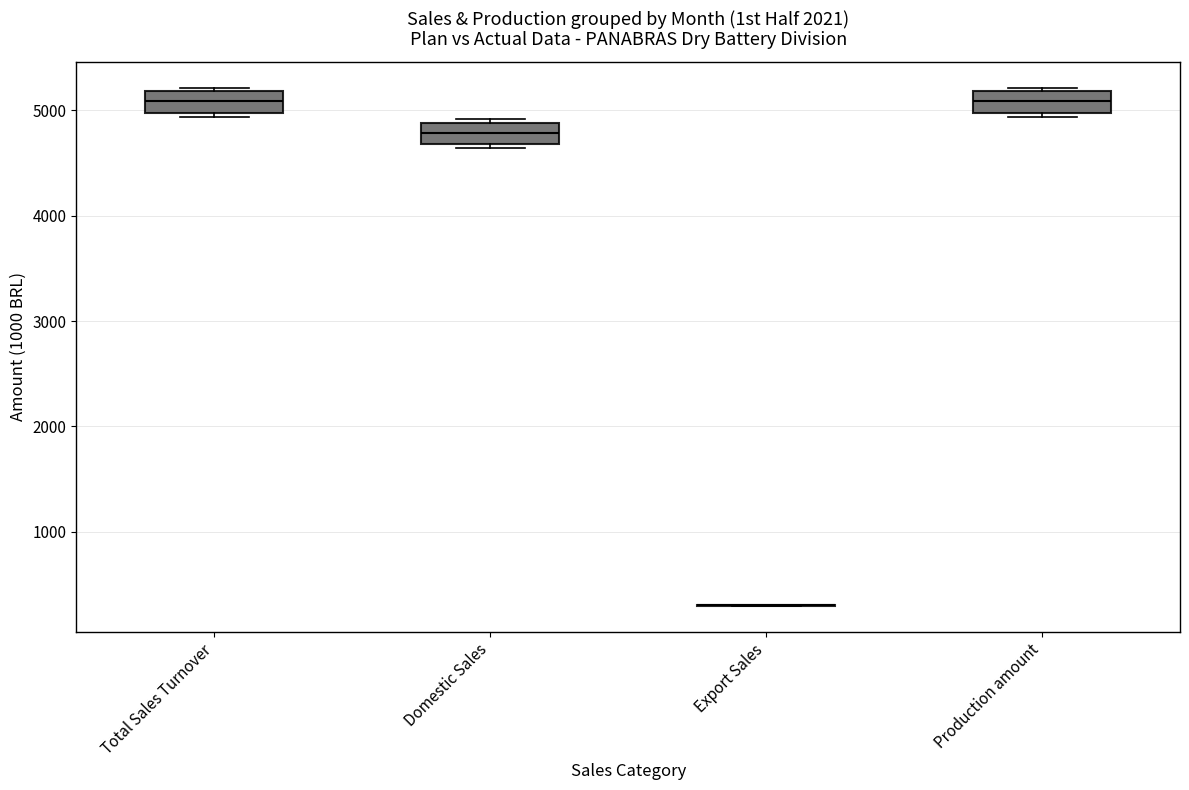

Where is the lower edge of the box for Total Sales Turnover on the y-axis? The values are not printed on the chart, so give them approximately, as read against the axis.

5000